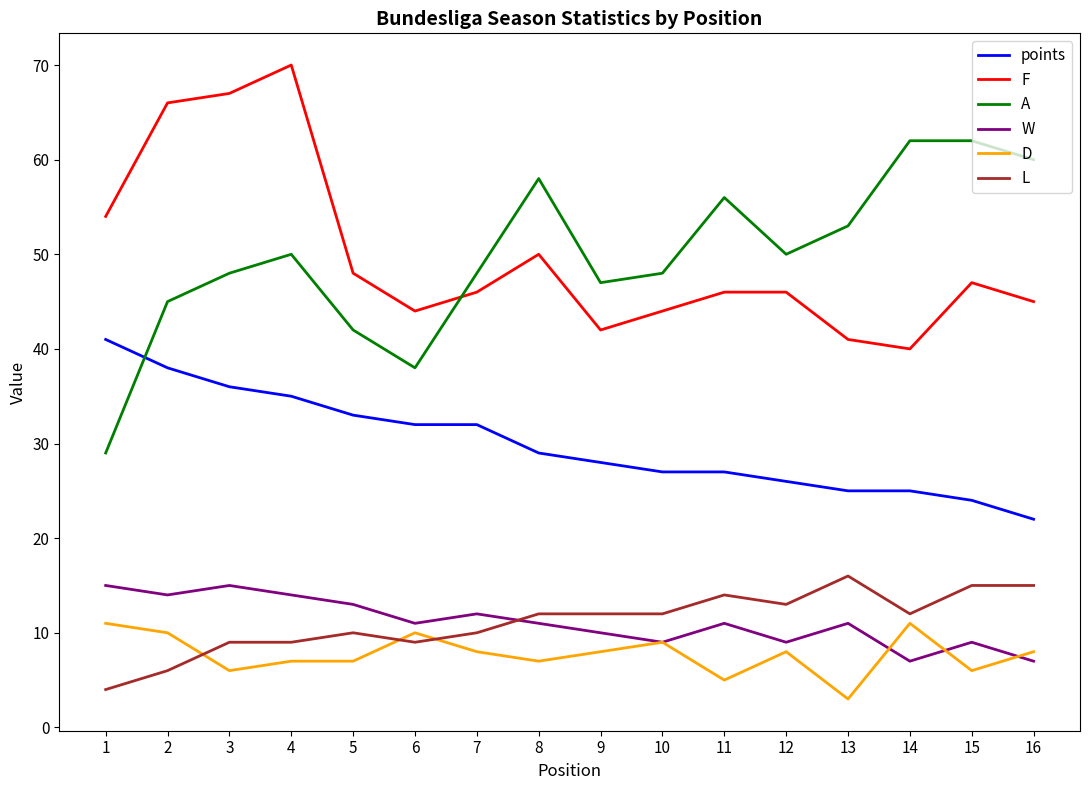

Which category has the lowest value in the D series?

13